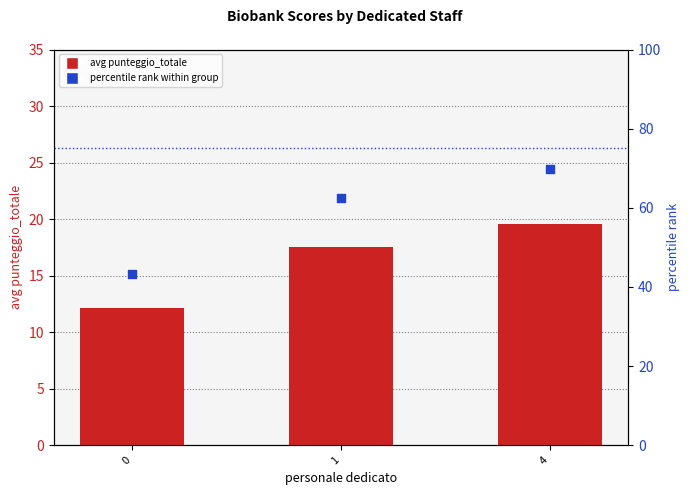

Which series has the largest Y range (max minus min)?

percentile rank within group